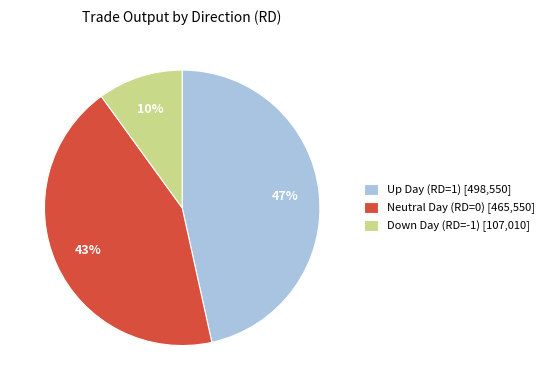

Which has a higher value, Down Day (RD=-1) [107,010] or Neutral Day (RD=0) [465,550]?

Neutral Day (RD=0) [465,550]